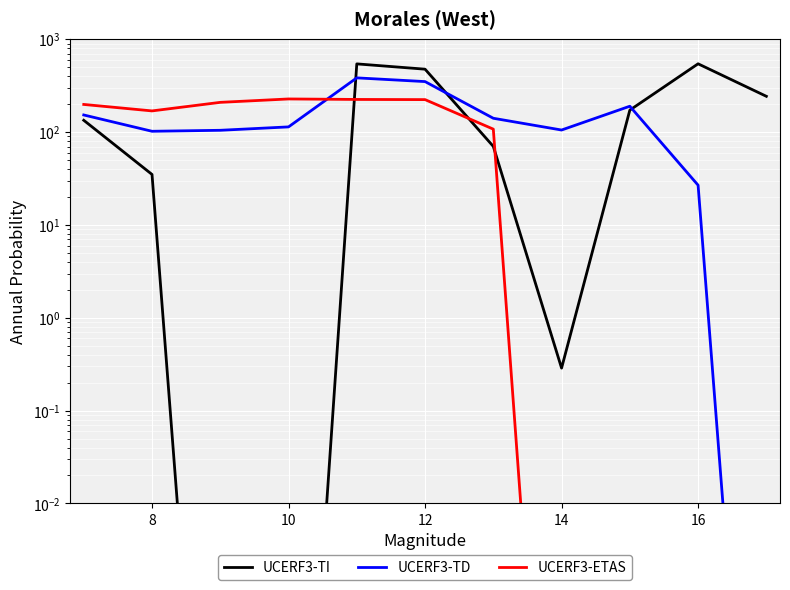

Rank the series by their average value, from highest to lowest.

UCERF3-TI, UCERF3-TD, UCERF3-ETAS